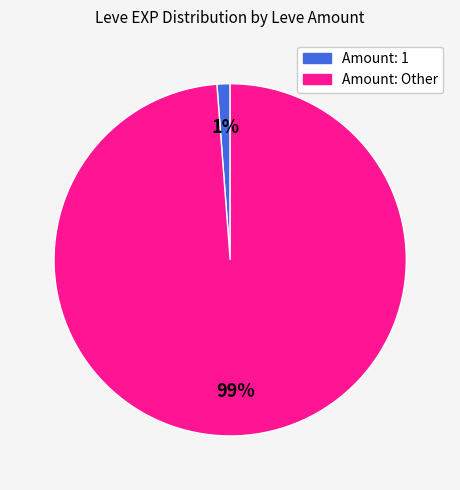

To the nearest percent, what is the difference between the largest and smallest slice percentages?

98%